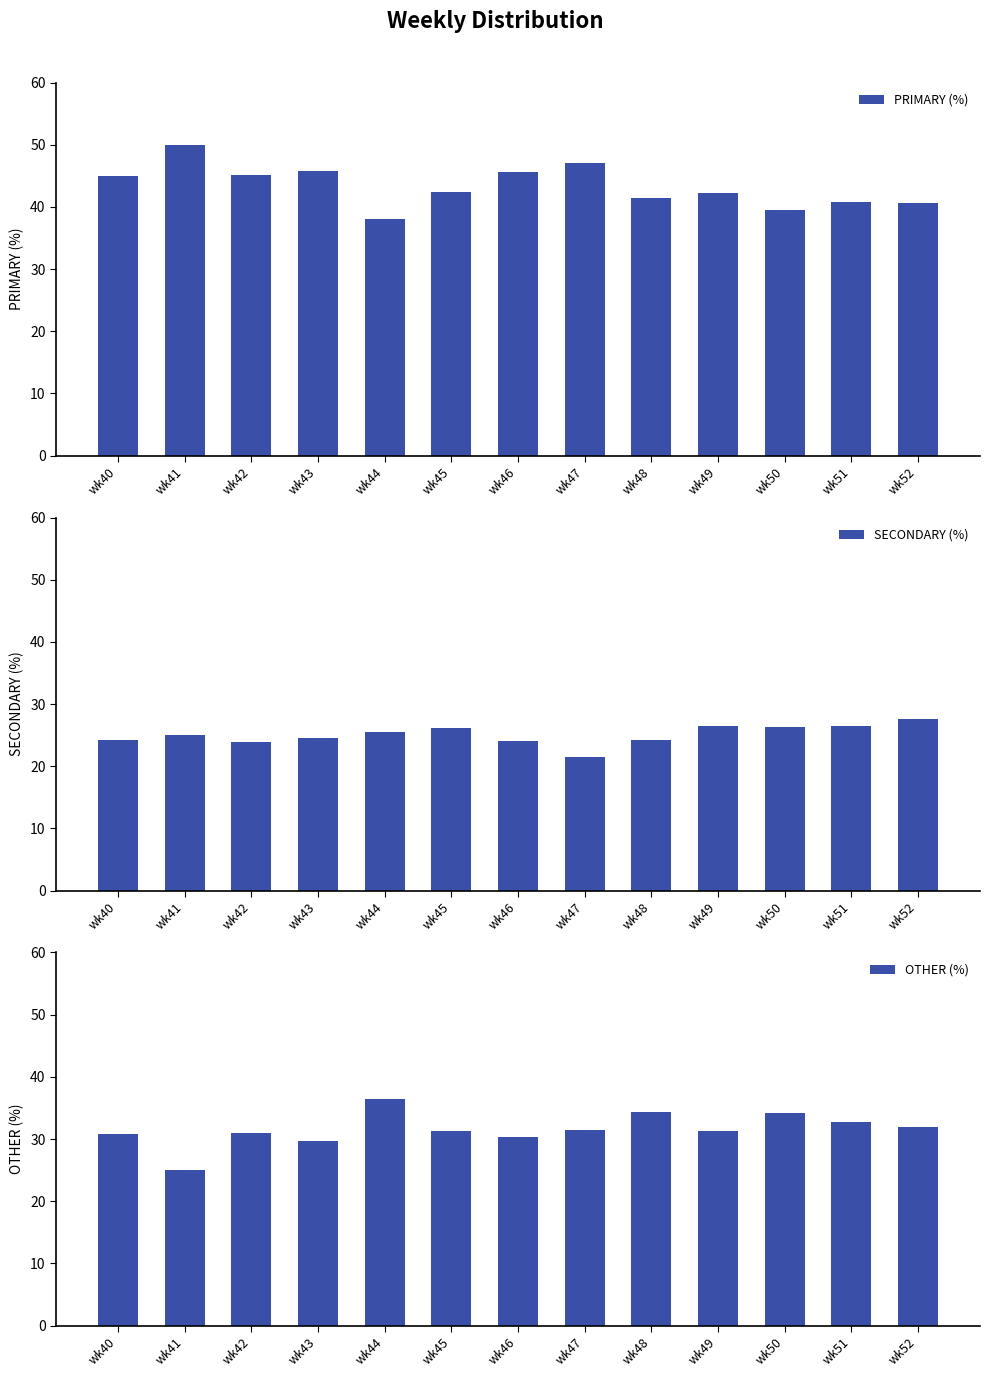

Where is PRIMARY (%) nearest to the value 44?

wk40